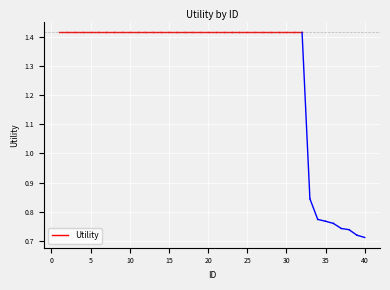

Count the values in the range 1 to 2.

32